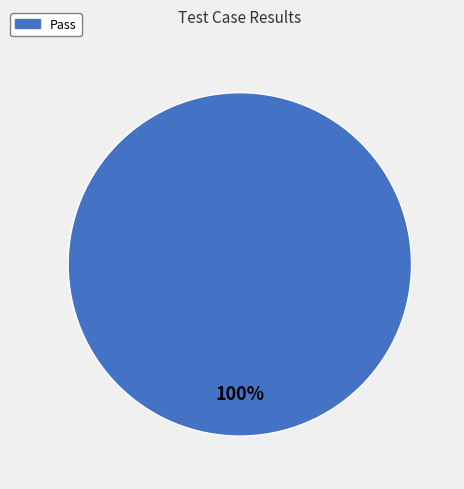

Does any single category account for the majority?

Yes